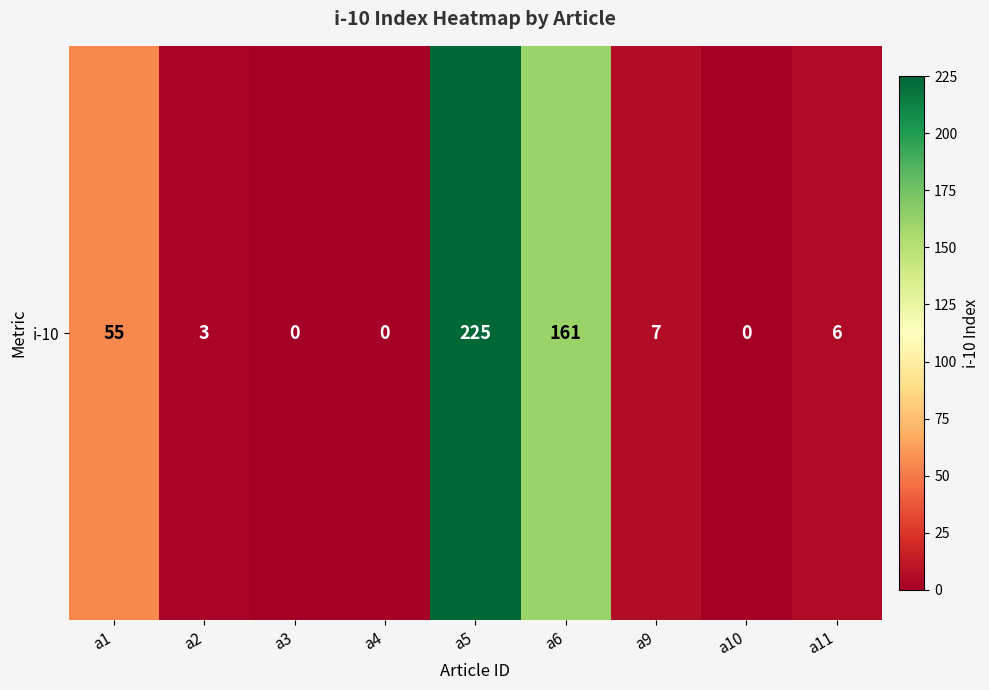

Which category has the highest value across all series?

a5